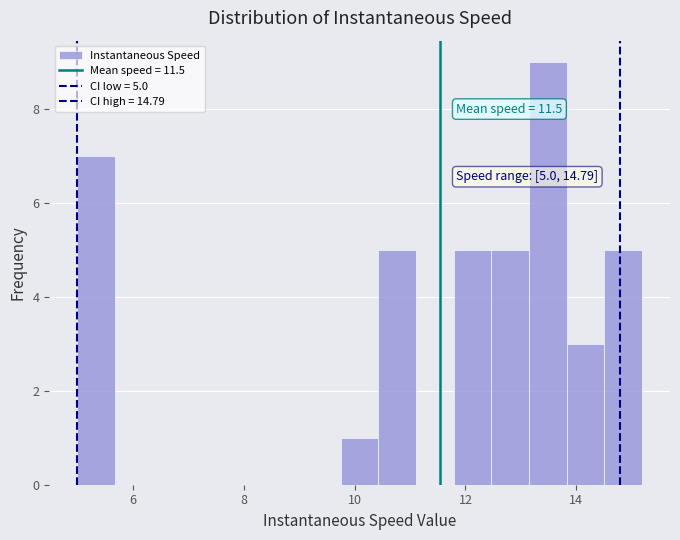

Around what value on the x-axis is the tallest bar? Give the approximate position of its centre, as read against the axis.

13.4